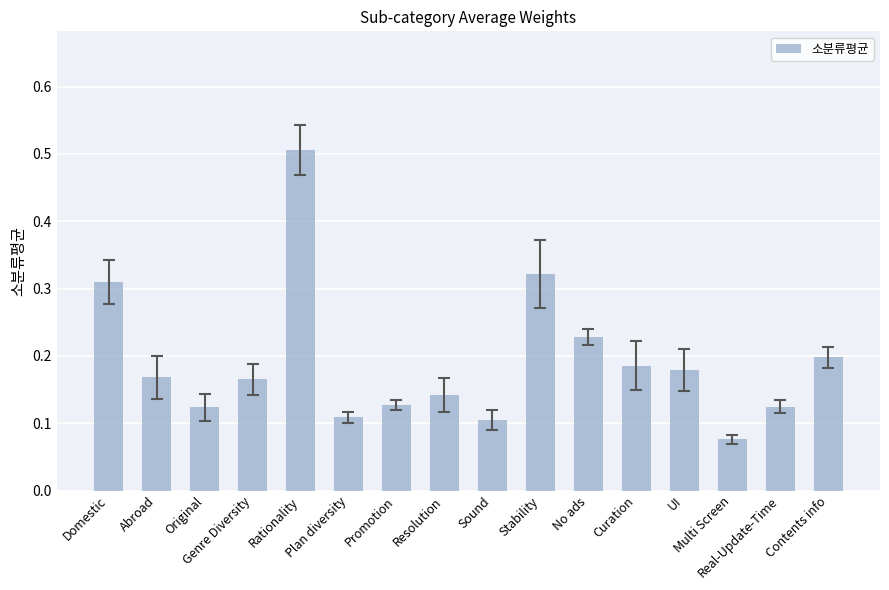

What position from the left is Domestic?

1